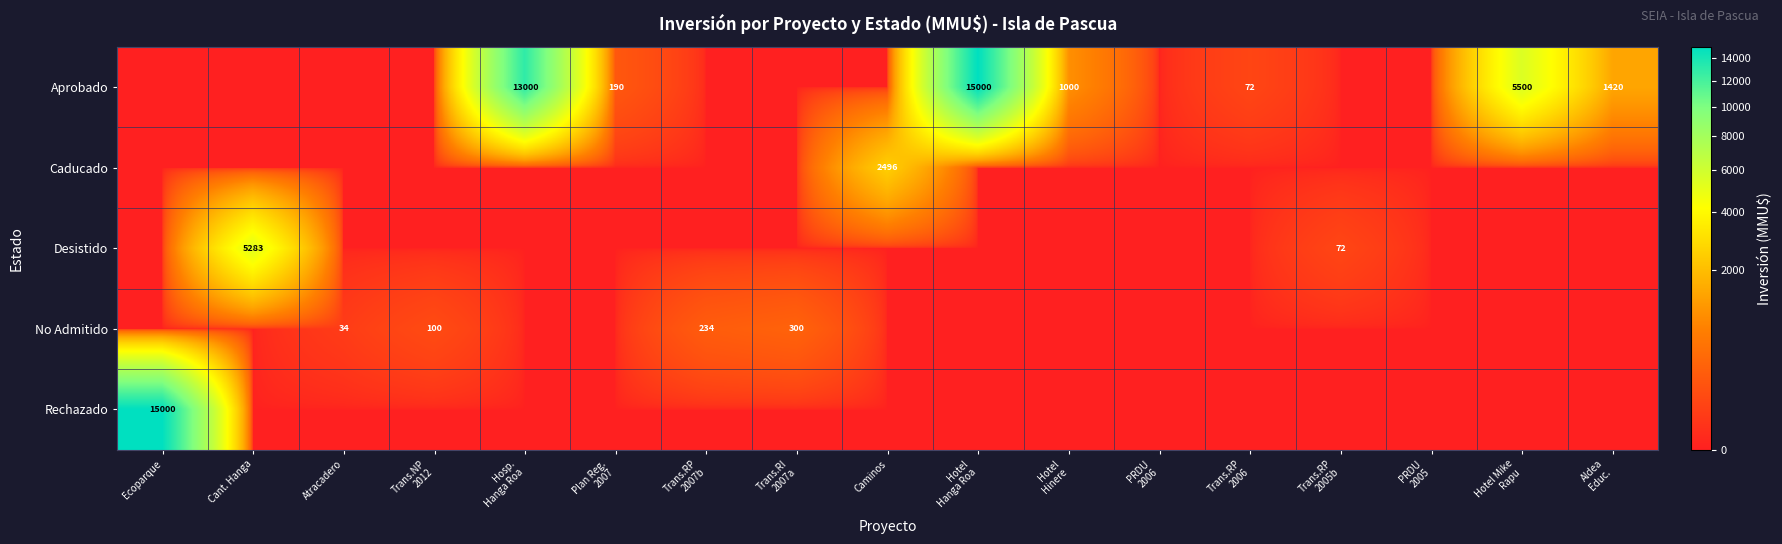

Which series changed the most between Trans.NP 2012 and Plan Reg. 2007?

Aprobado